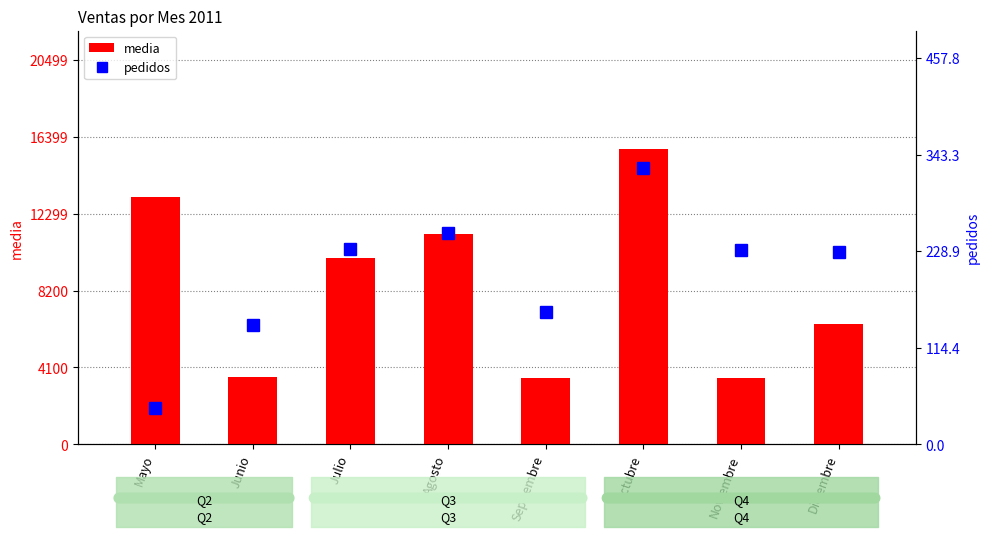

Rank the series at Noviembre from highest to lowest value.

media, pedidos